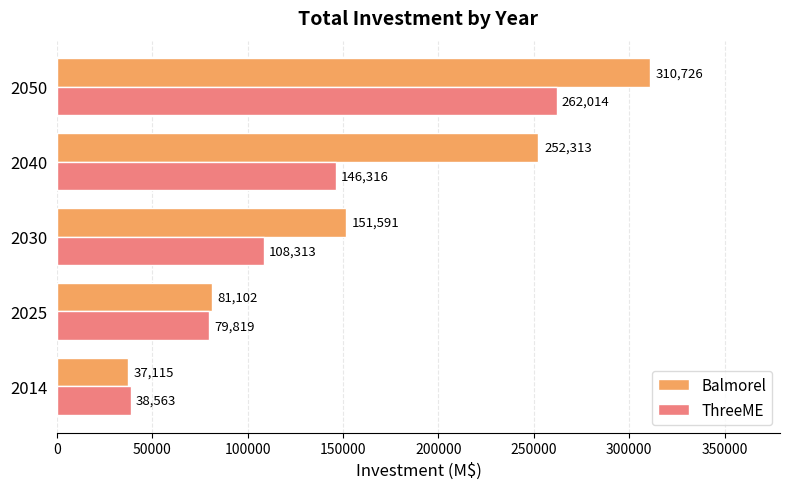

At which label does ThreeME reach its minimum?

2014